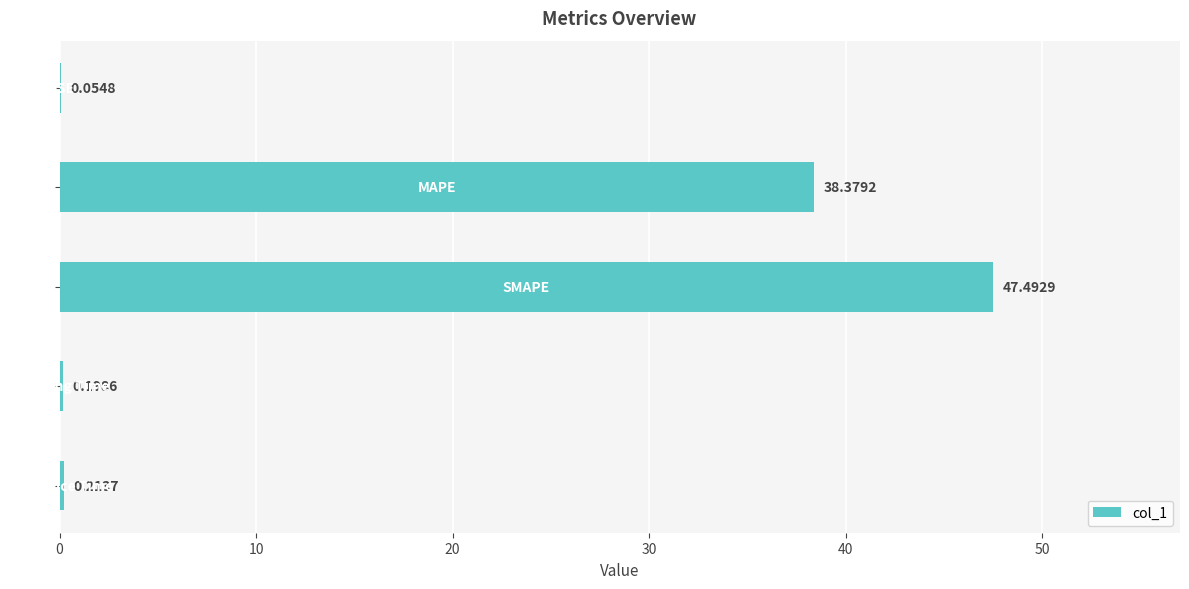

Count the number of data series in this chart.

1